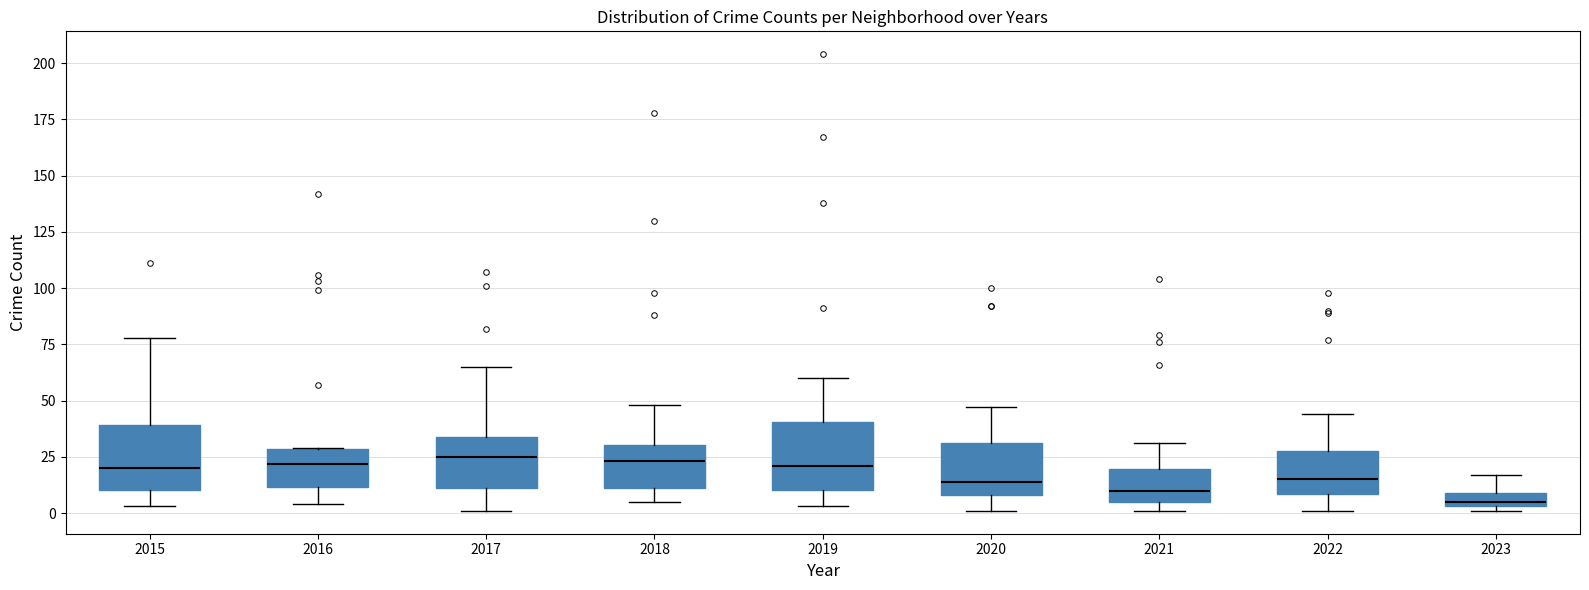

Where is the lower edge of the box at x = 2015 on the y-axis? The values are not printed on the chart, so give them approximately, as read against the axis.

10